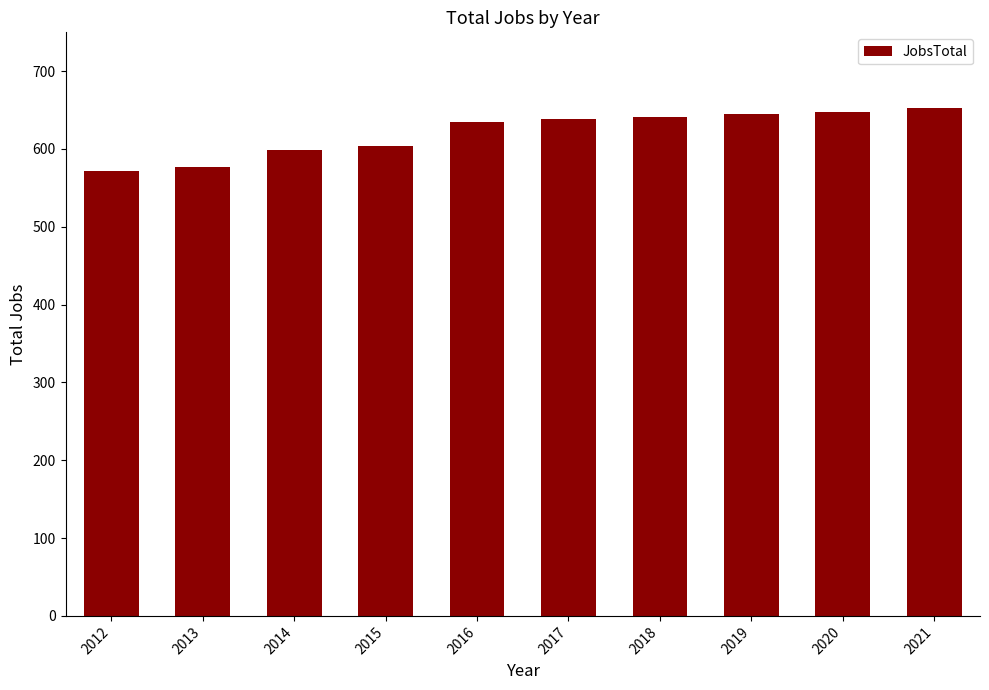

Reading left to right, list all the values displayed in this chart.

572	577	599	604	635	638	641	645	648	652